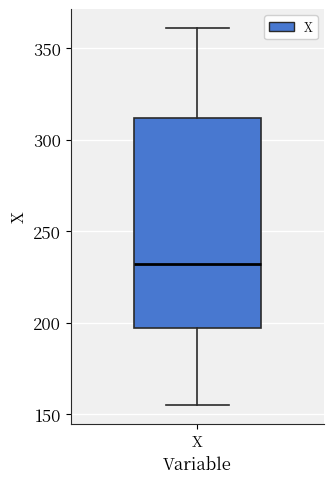

Read this box plot against the y-axis: the position of the median line, the range covered by the box, and the ends of both whiskers. The values are not printed on the chart, so give them approximately, as read against the axis.

median 230, box 195 to 310, whiskers 155 to 360